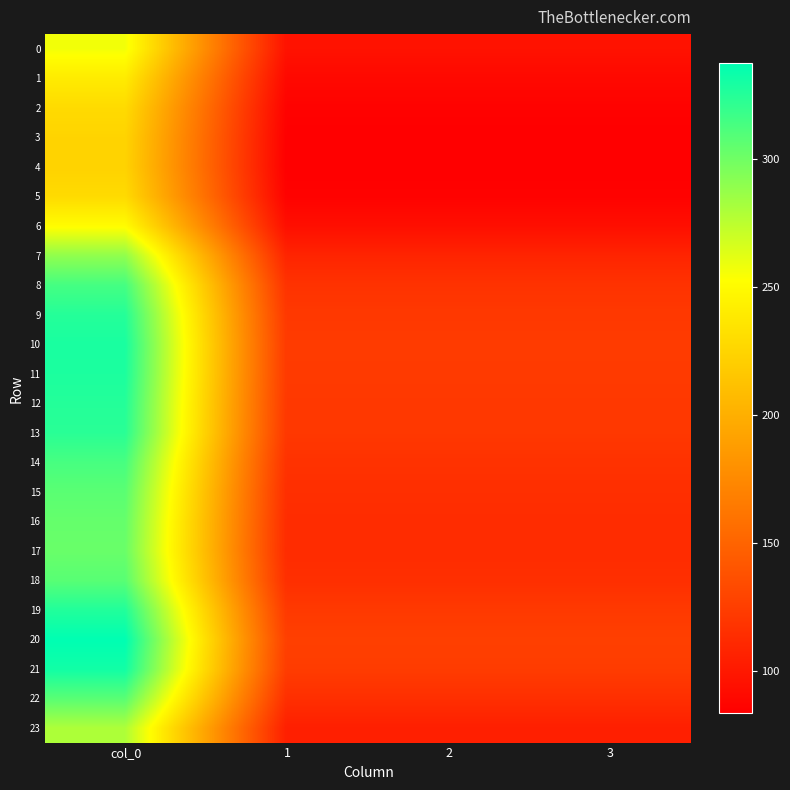

Which series has the largest total across all categories?

20